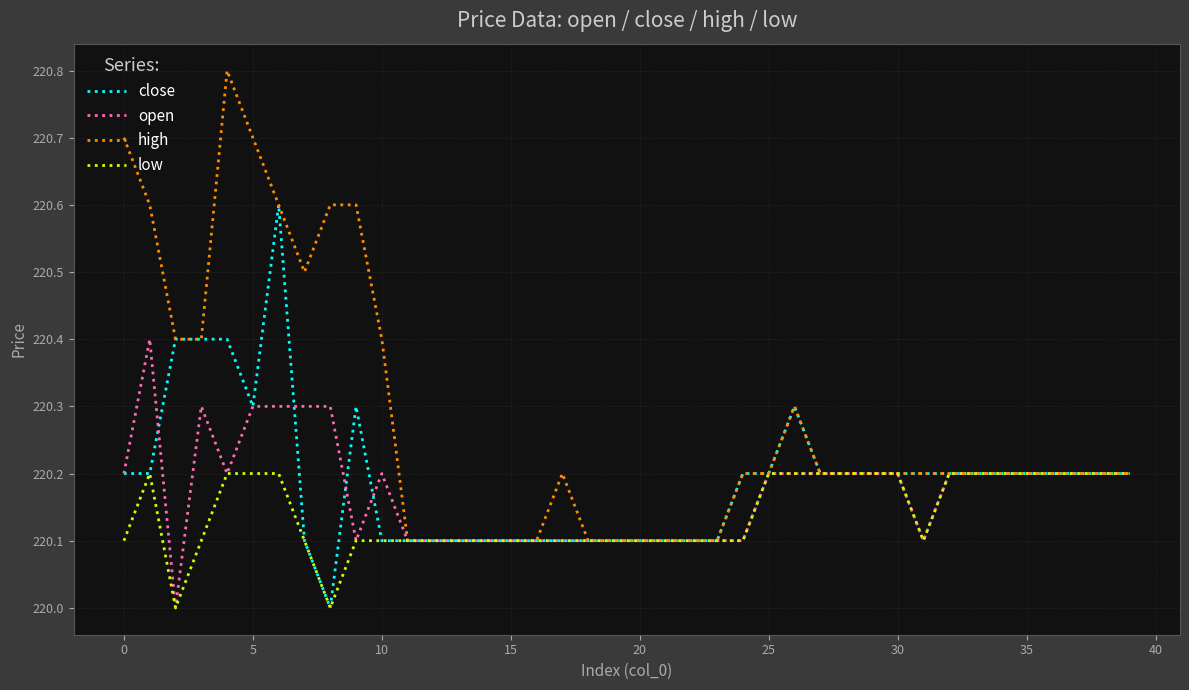

Count the low values in the range 220 to 221.

40